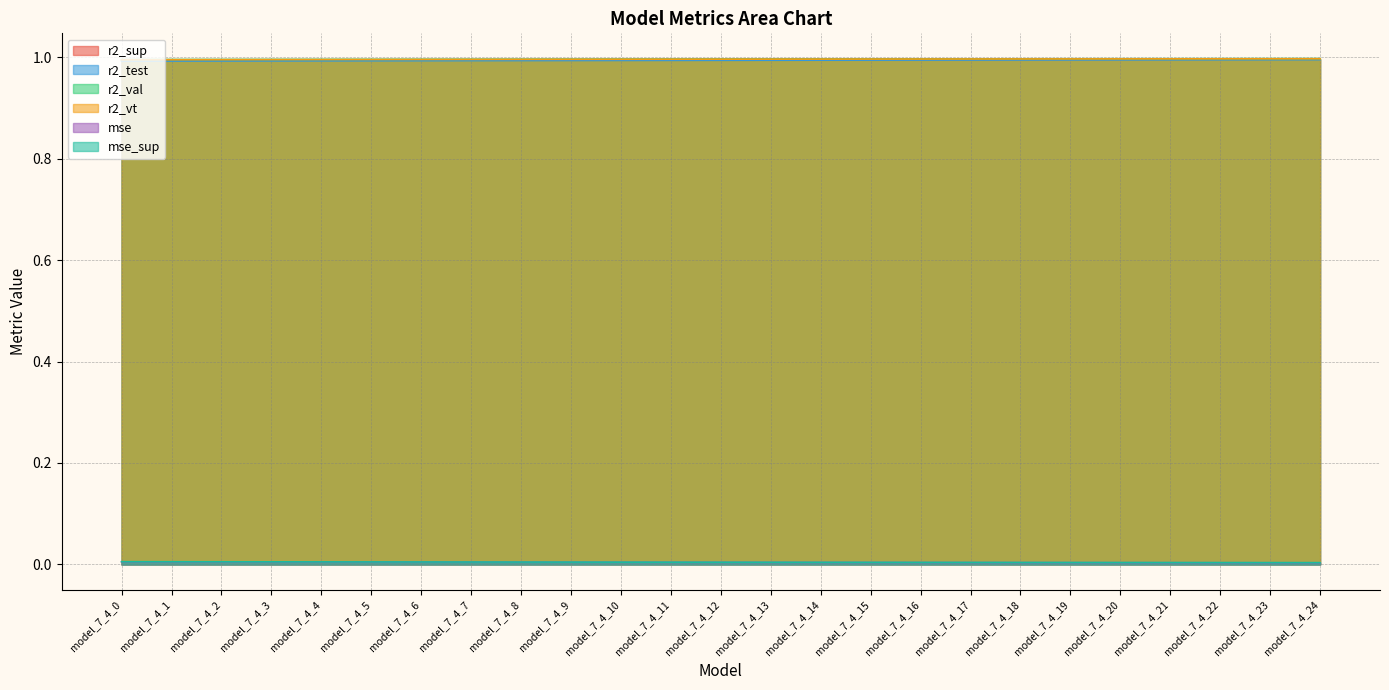

How many series are shown in this chart?

6